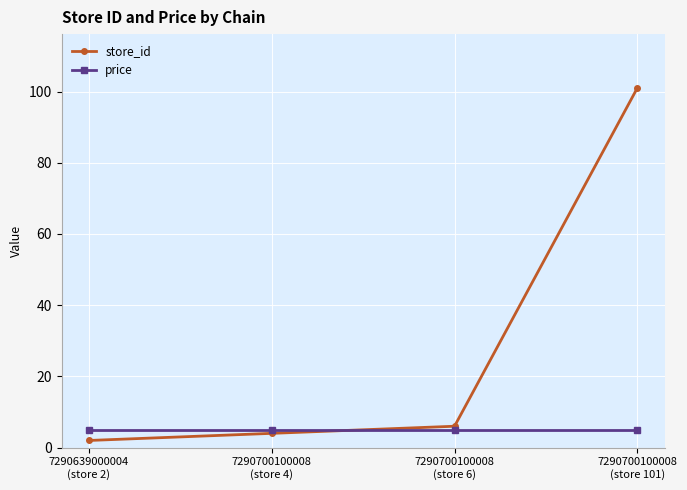

List the series in order of their peak value, highest first.

store_id, price